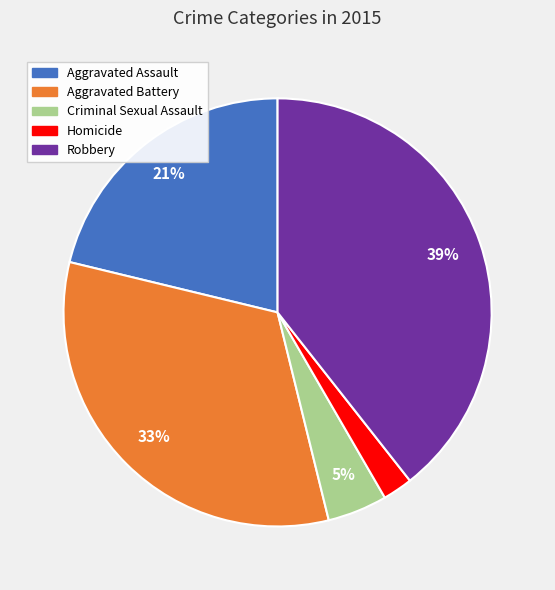

Which category has the biggest portion of the pie?

Robbery